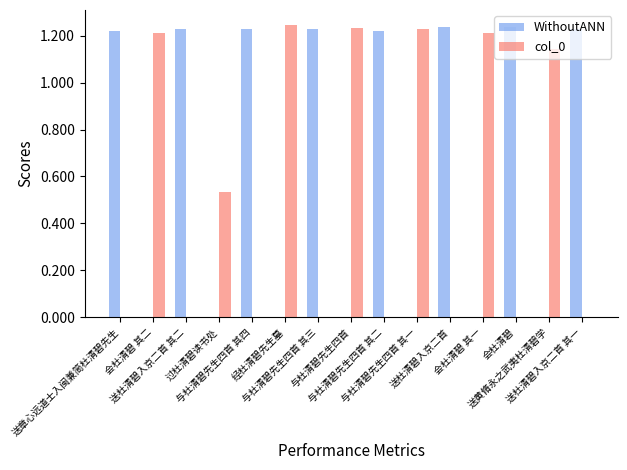

What is the sum of all col_0 values?

7810989